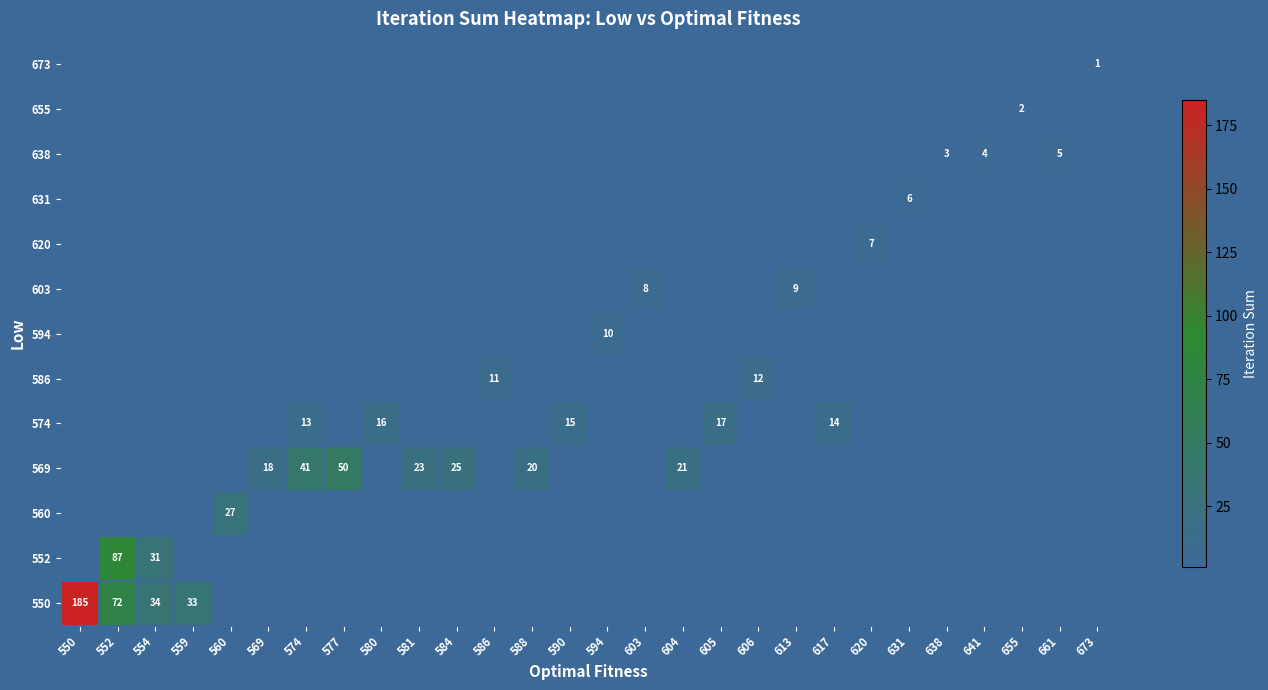

Is the value of 603 at 655 greater than the value of 631 at 620?

No